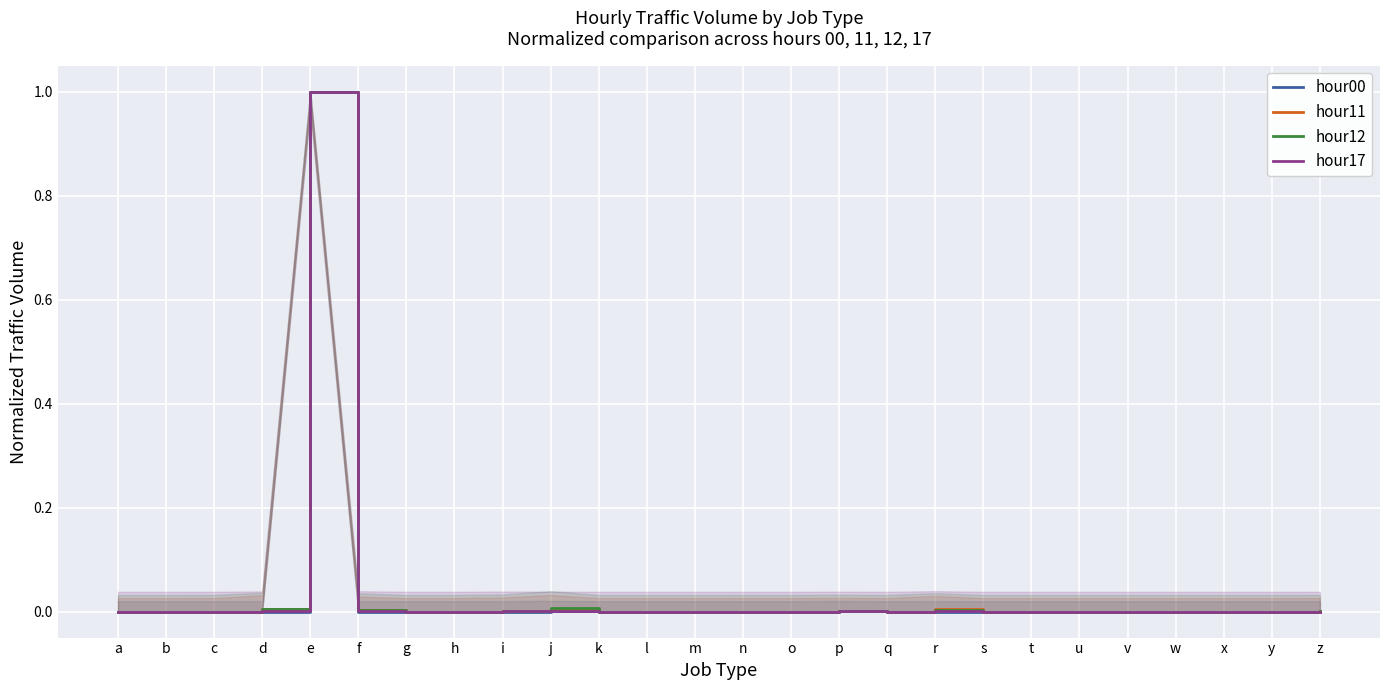

What are all the series names shown in the legend?

hour00, hour11, hour12, hour17